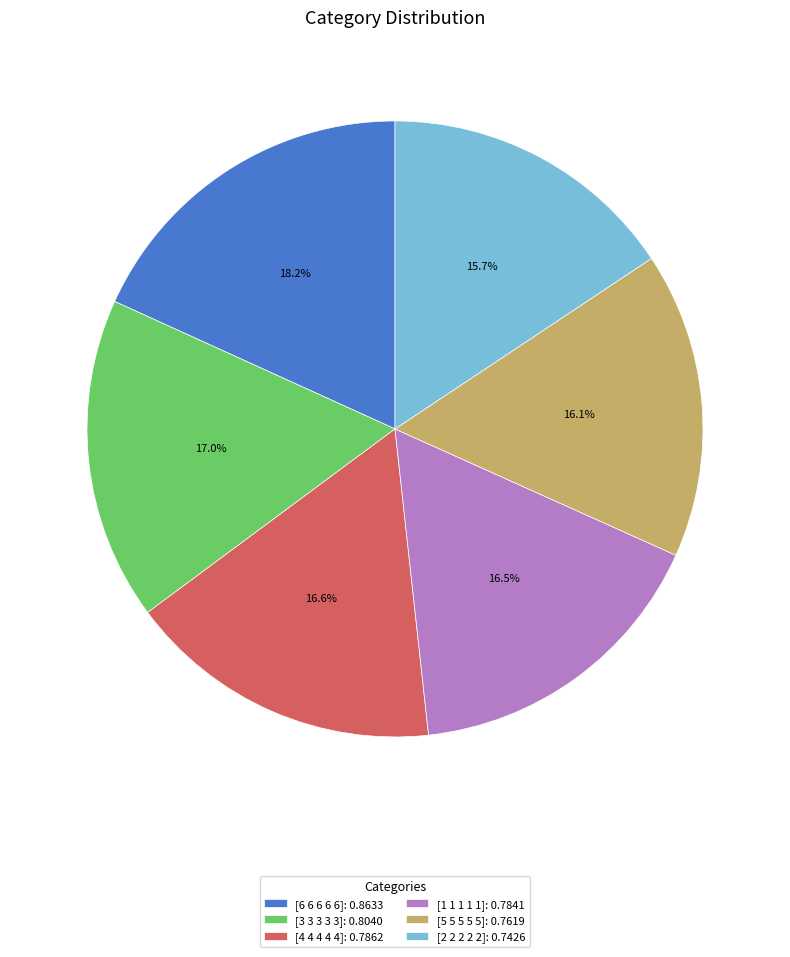

Does [1 1 1 1 1] account for over 50% of the chart?

No